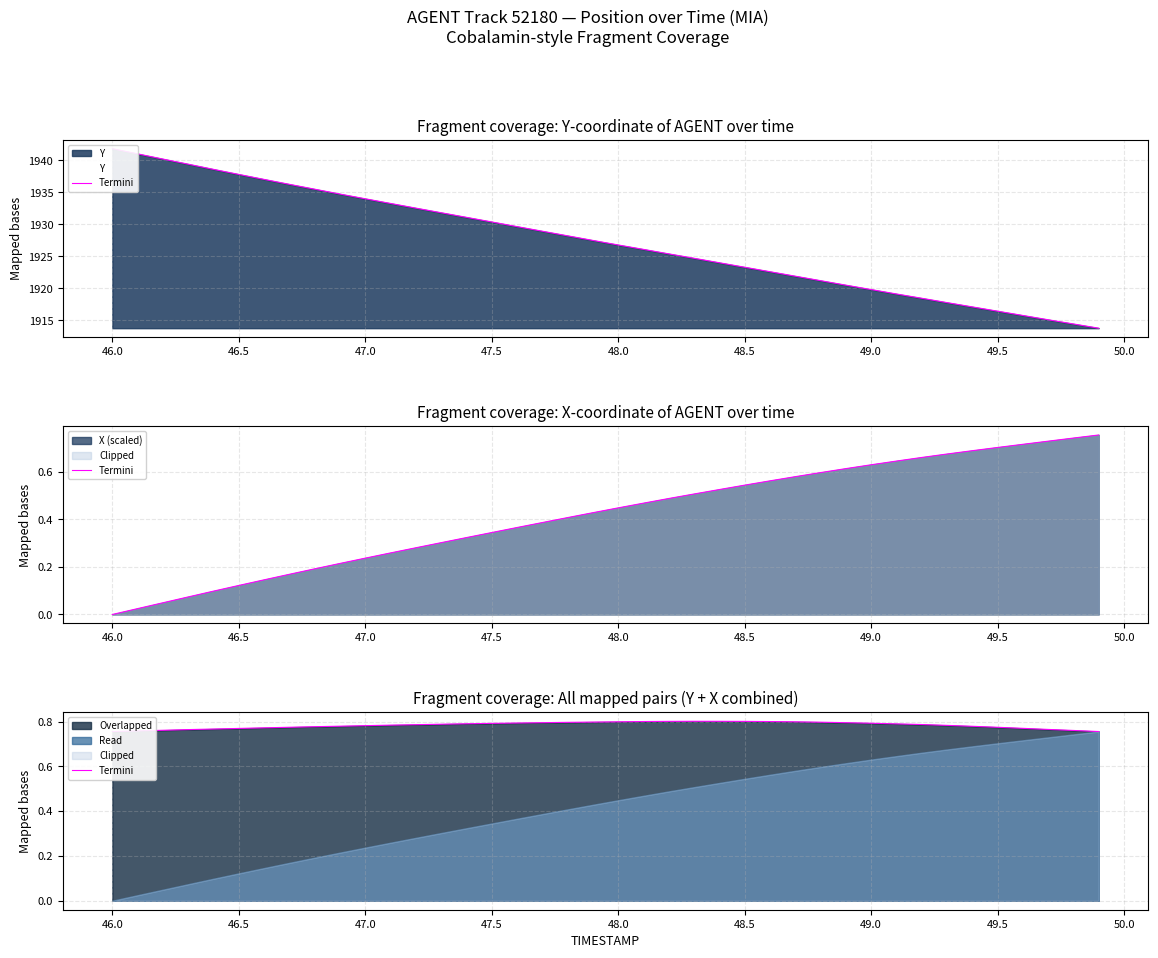

How many values are between 0 and 1?

40